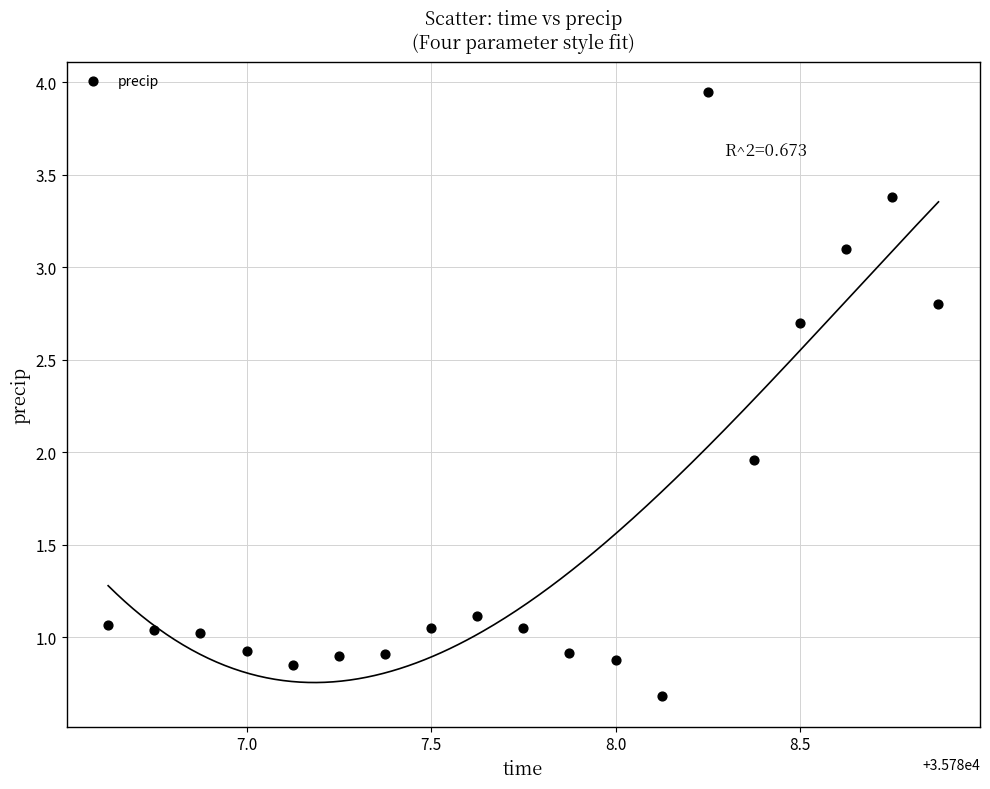

What is the range of X values (max minus min)?

2.2